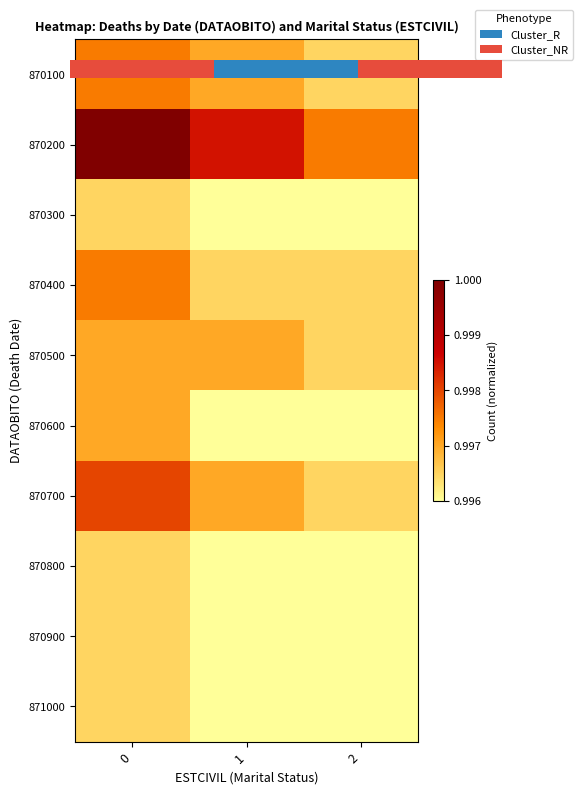

What is the sum of all 870500 values?

3.0